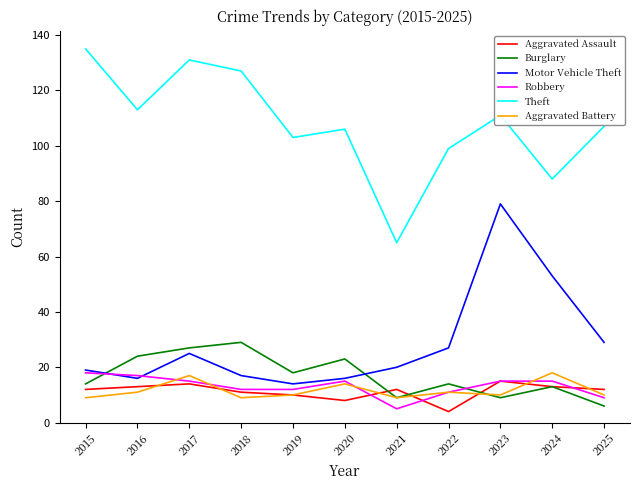

Reading right to left, what are all the values shown in this chart?

Aggravated Assault: 12	13	15	4	12	8	10	11	14	13	12
Burglary: 6	13	9	14	9	23	18	29	27	24	14
Motor Vehicle Theft: 29	53	79	27	20	16	14	17	25	16	19
Robbery: 9	15	15	11	5	15	12	12	15	17	18
Theft: 107	88	111	99	65	106	103	127	131	113	135
Aggravated Battery: 10	18	10	11	9	14	10	9	17	11	9